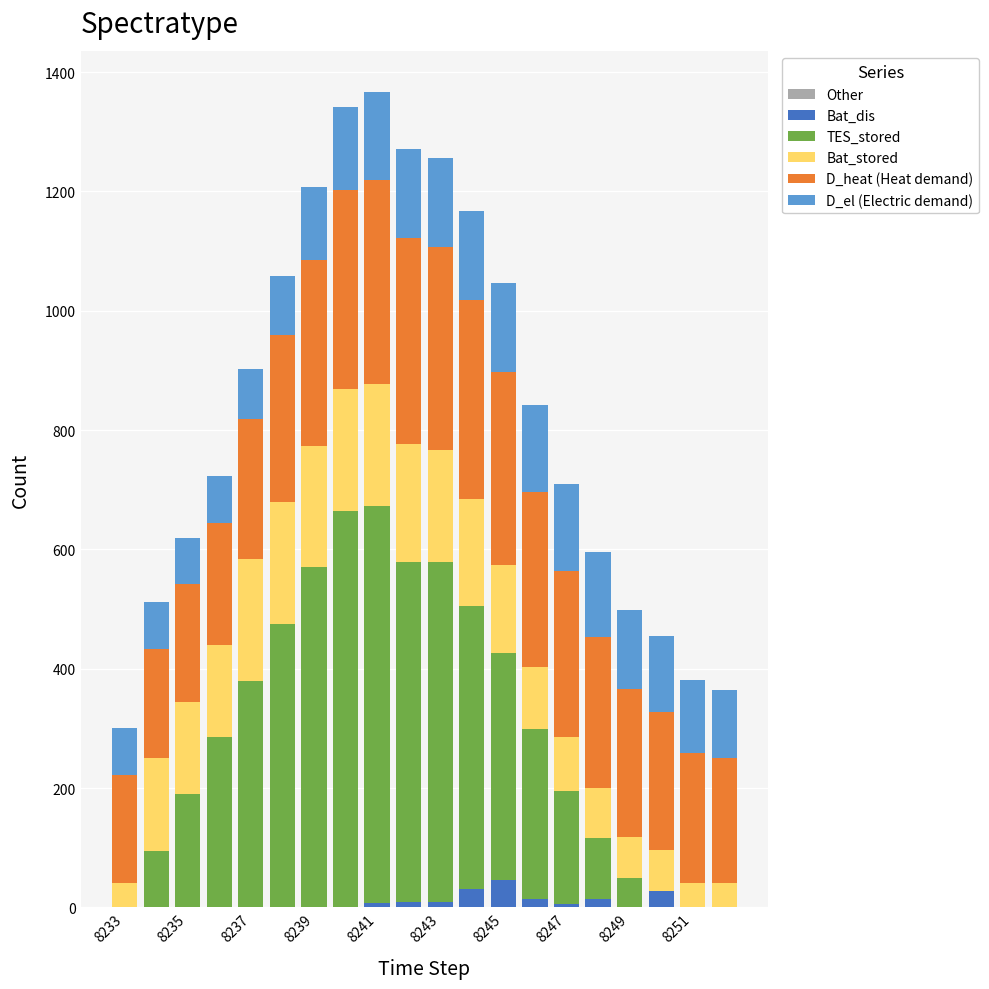

Count the number of categories in the chart.

20